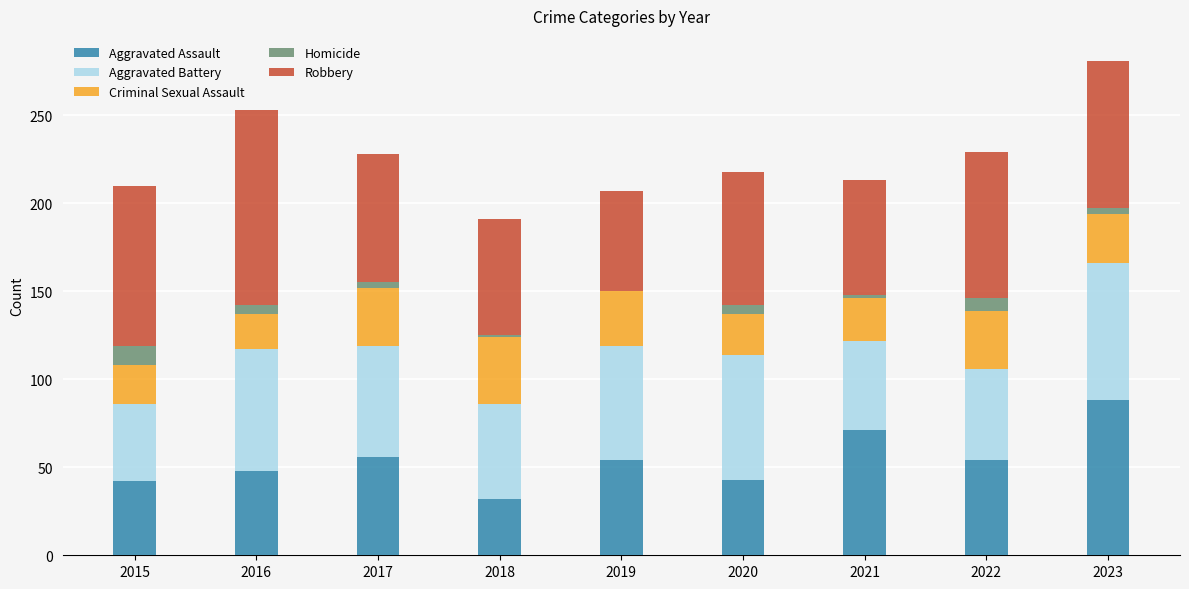

What is the sum of all Aggravated Assault values?

488